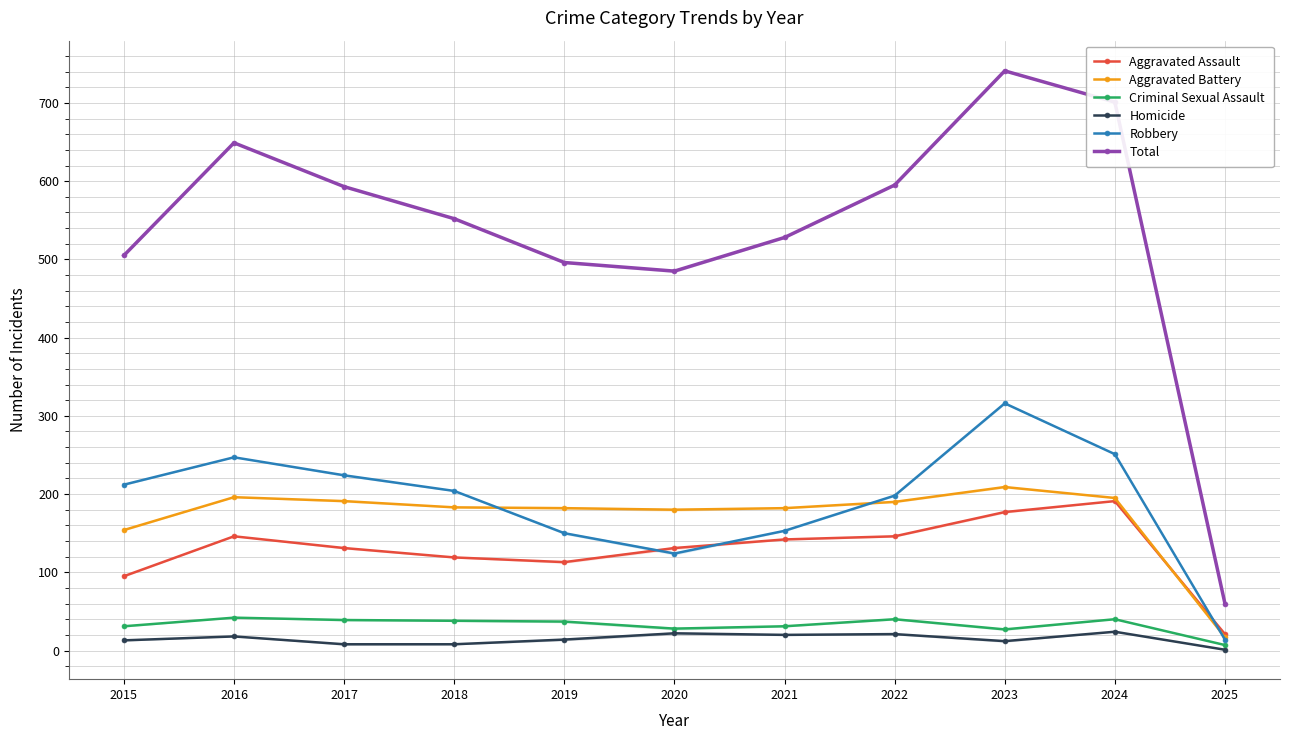

Where is Criminal Sexual Assault nearest to the value 24?

2023